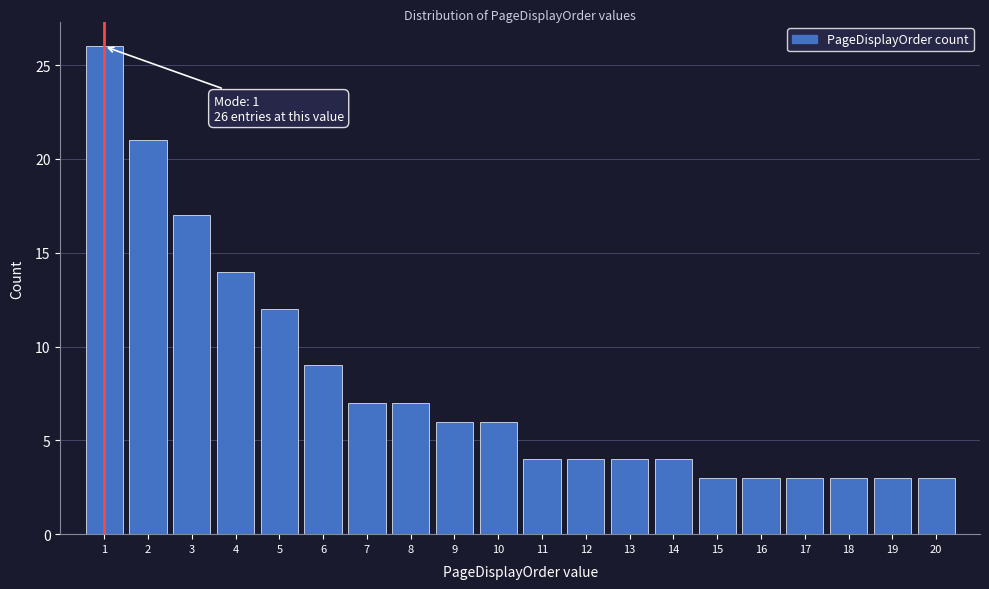

Which range on the x-axis has the tallest bar?

0.5 to 1.5